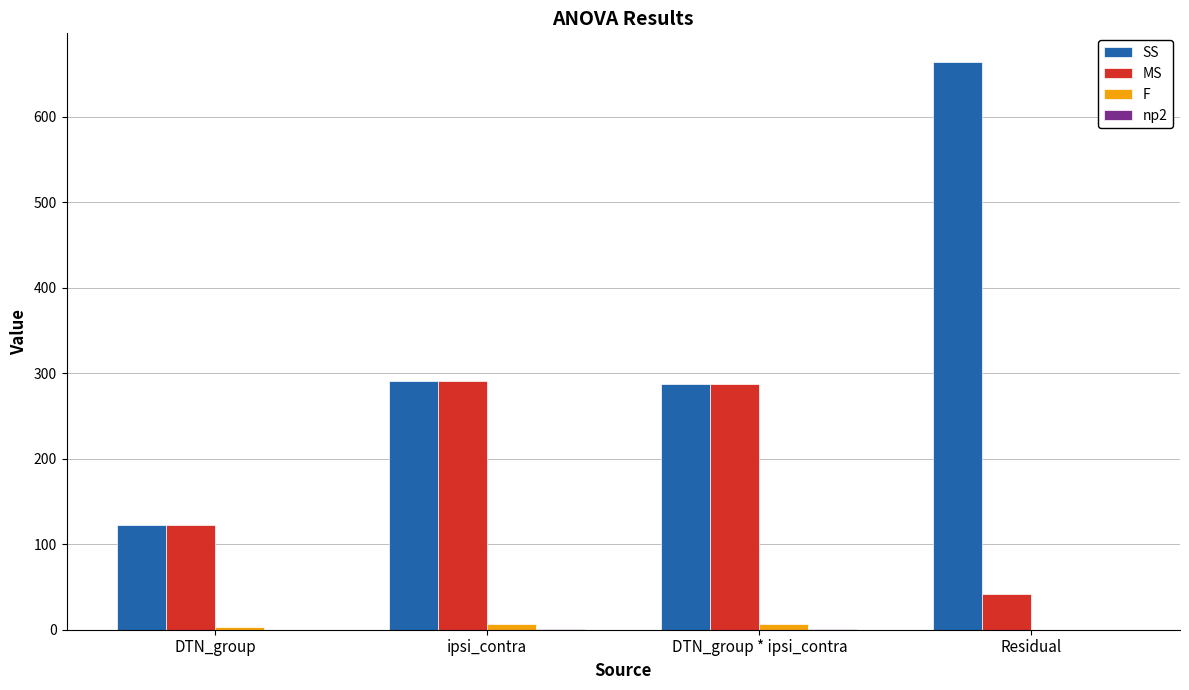

The value of SS at DTN_group * ipsi_contra is 286.9. True or false?

True